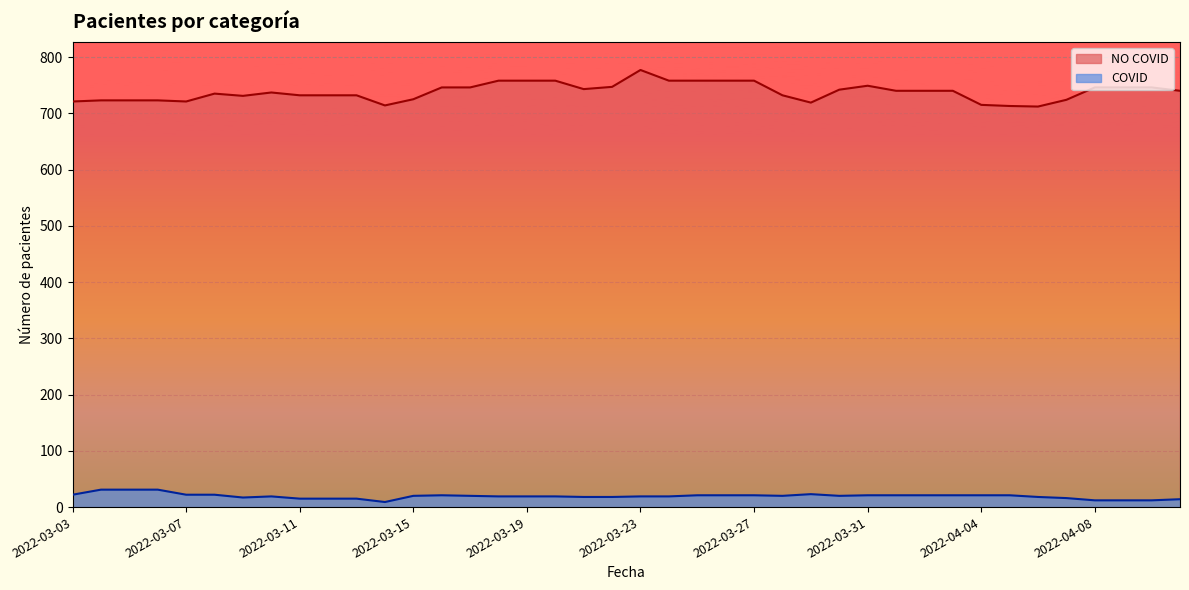

What is the difference between the maximum and minimum values in the NO COVID series?

65